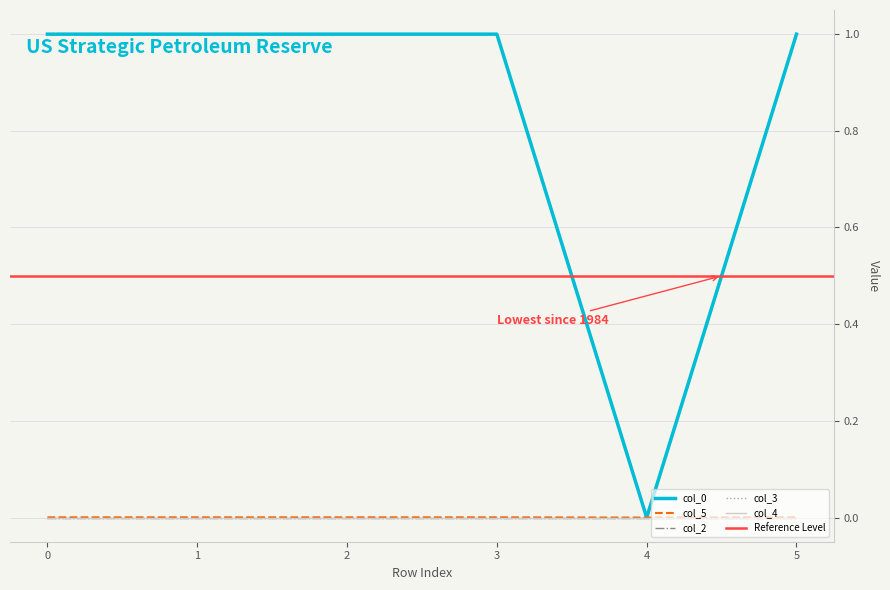

True or false: col_5 and col_0 intersect in this chart.

False